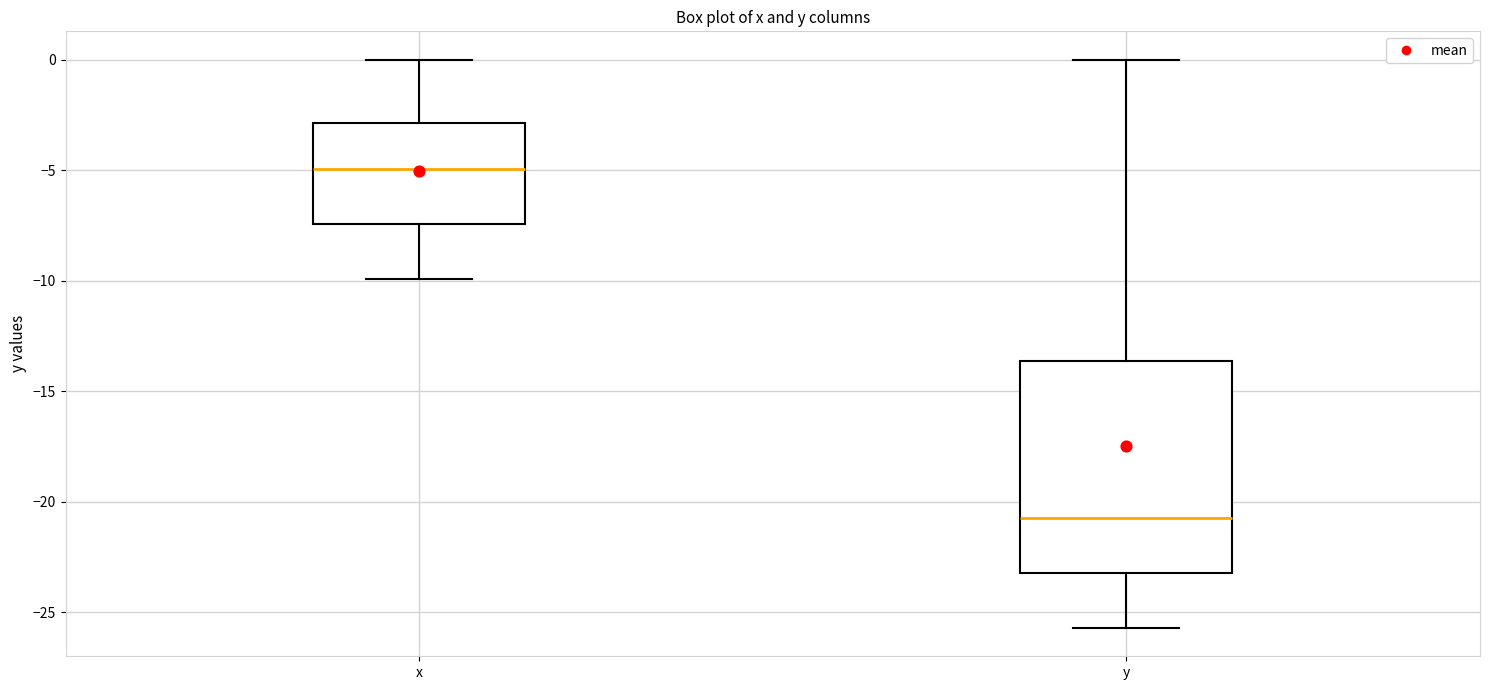

Reading left to right, read every box against the y-axis: the position of its median line, the range the box covers, and the ends of its whiskers. The values are not printed on the chart, so give them approximately, as read against the axis.

x: median -5.0, box -7.5 to -3.0, whiskers -10.0 to 0.0
y: median -20.5, box -23.0 to -13.5, whiskers -25.5 to 0.0